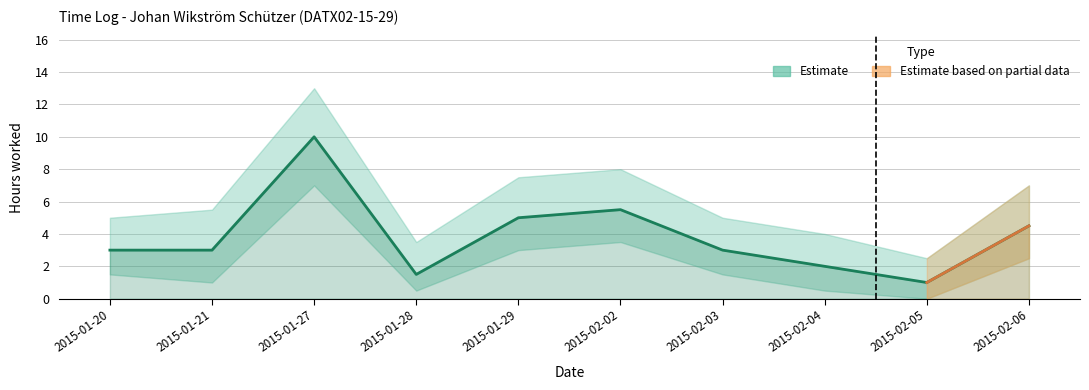

How many data points in Hours are less than 3?

3